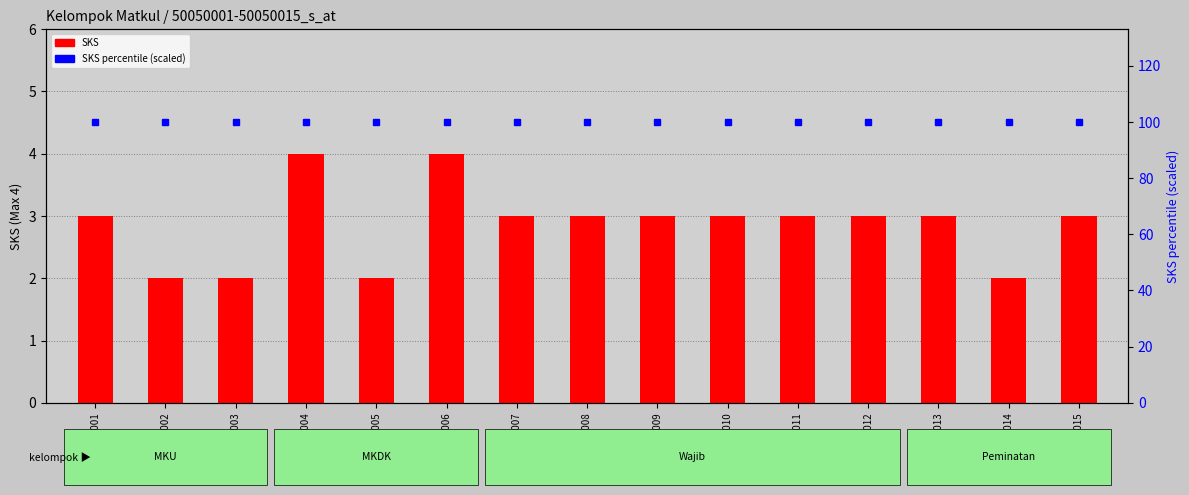

List the labels in order of SKS value, largest first.

50050004, 50050006, 50050001, 50050007, 50050008, 50050009, 50050010, 50050011, 50050012, 50050013, 50050015, 50050002, 50050003, 50050005, 50050014